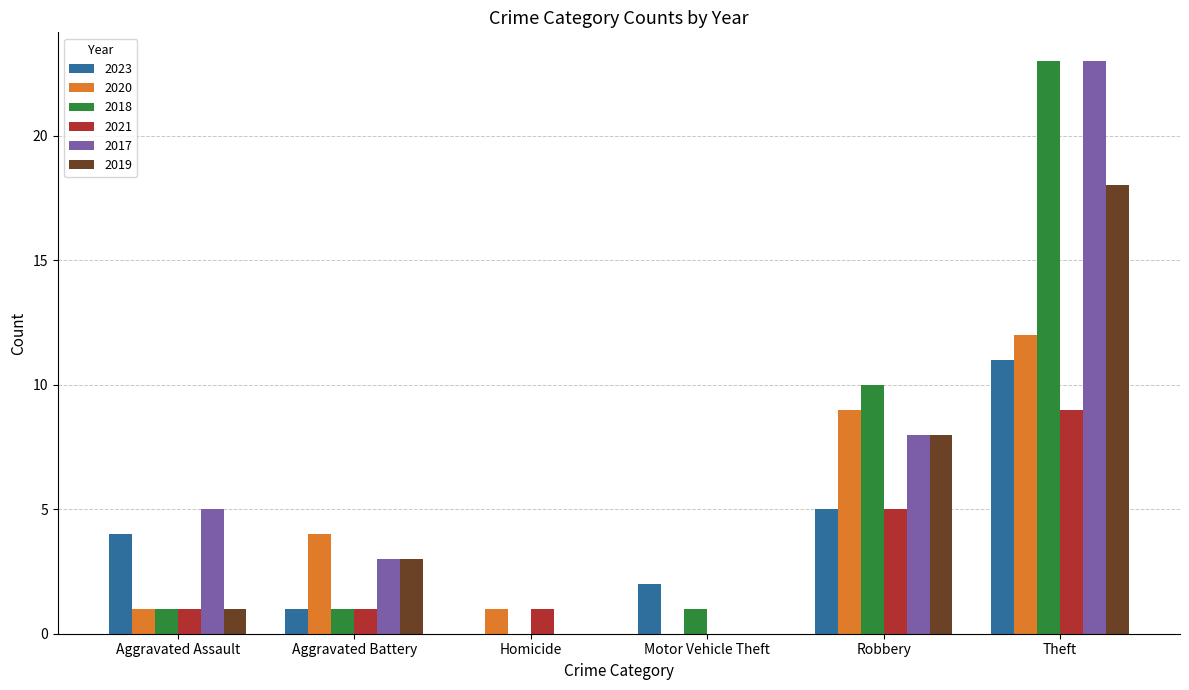

The value of 2019 at Homicide is 0. True or false?

True